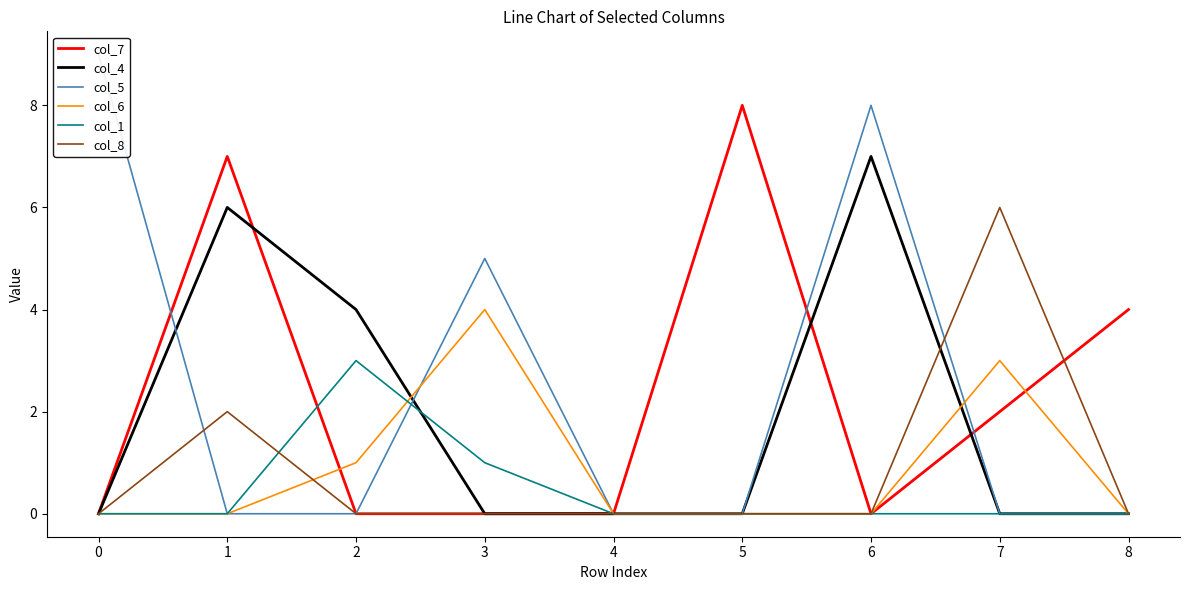

Is it true that col_7 equals 11 at 5?

False